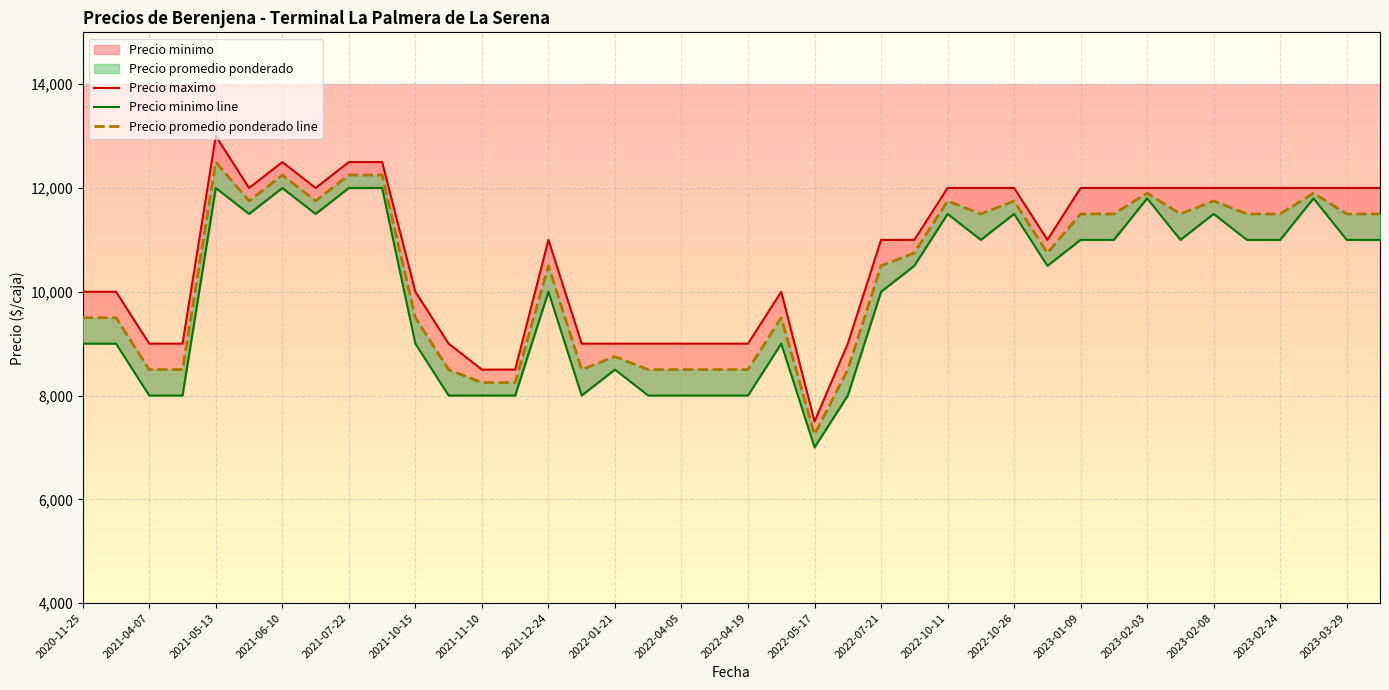

How many data points in Precio promedio ponderado line are above 10750?

19